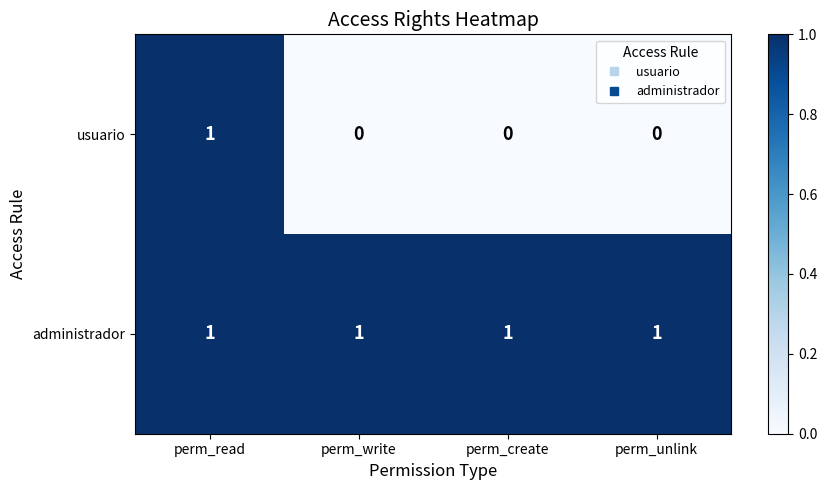

Reading left to right, what are all the values shown in this chart?

usuario: perm_read=1	perm_write=0	perm_create=0	perm_unlink=0
administrador: perm_read=1	perm_write=1	perm_create=1	perm_unlink=1